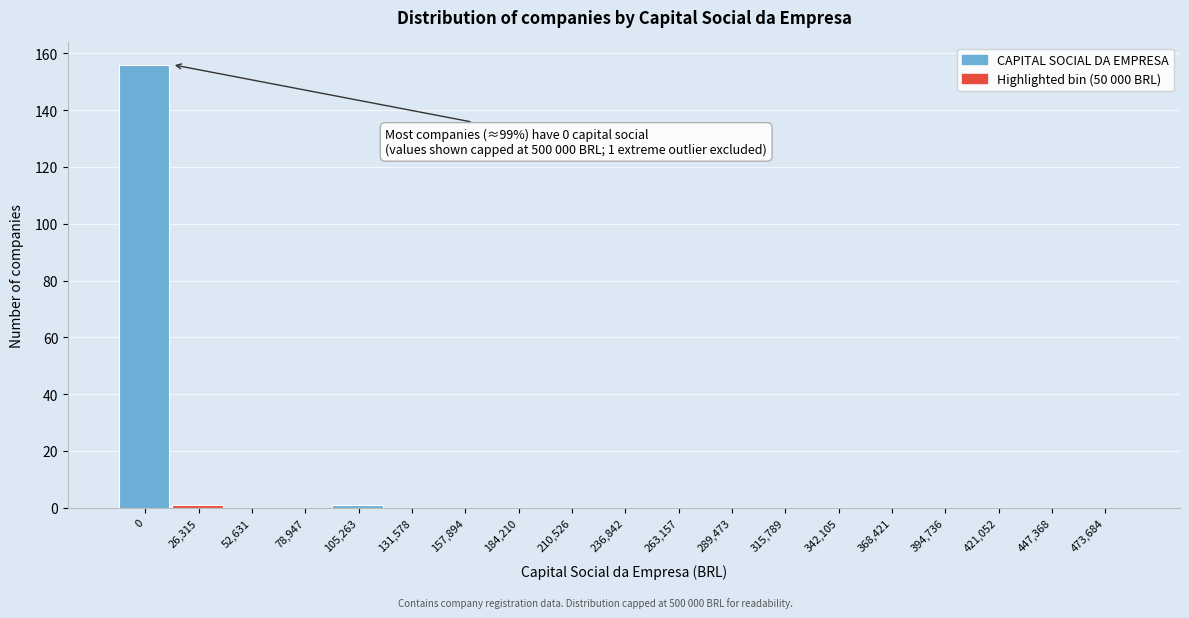

Reading left to right, transcribe all the data shown in this chart.

0=156	26,315=1	52,631=0	78,947=0	105,263=1	131,578=0	157,894=0	184,210=0	210,526=0	236,842=0	263,157=0	289,473=0	315,789=0	342,105=0	368,421=0	394,736=0	421,052=0	447,368=0	473,684=0